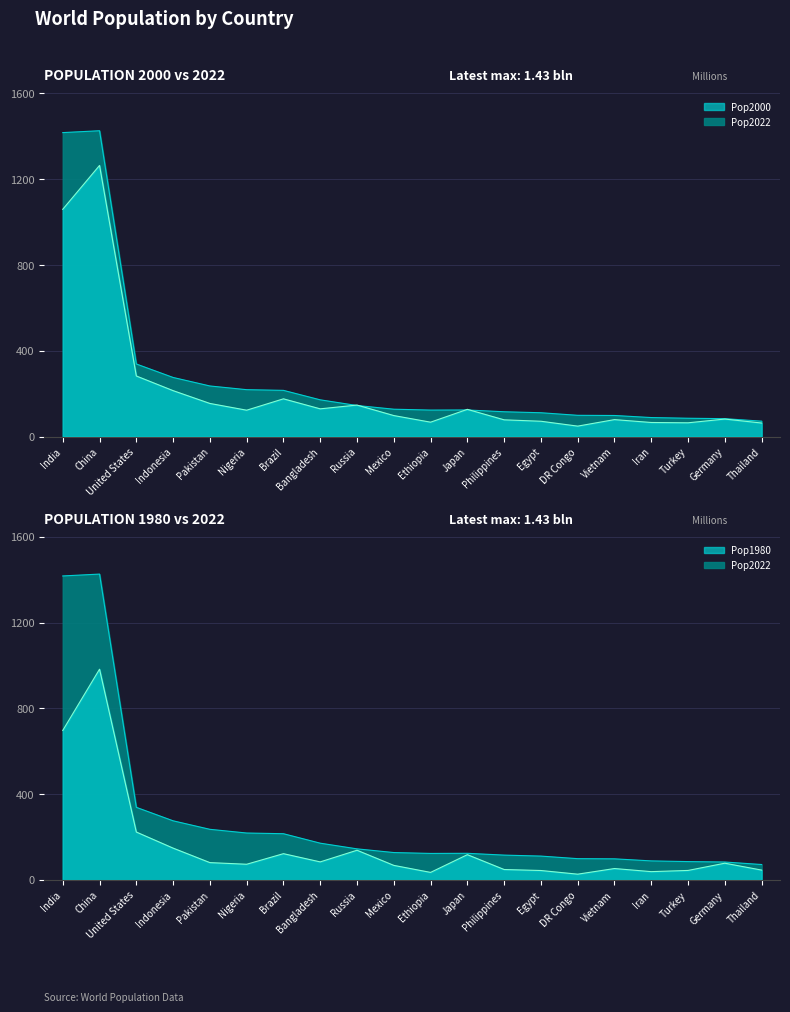

Which series has the largest range (max minus min)?

Pop2022